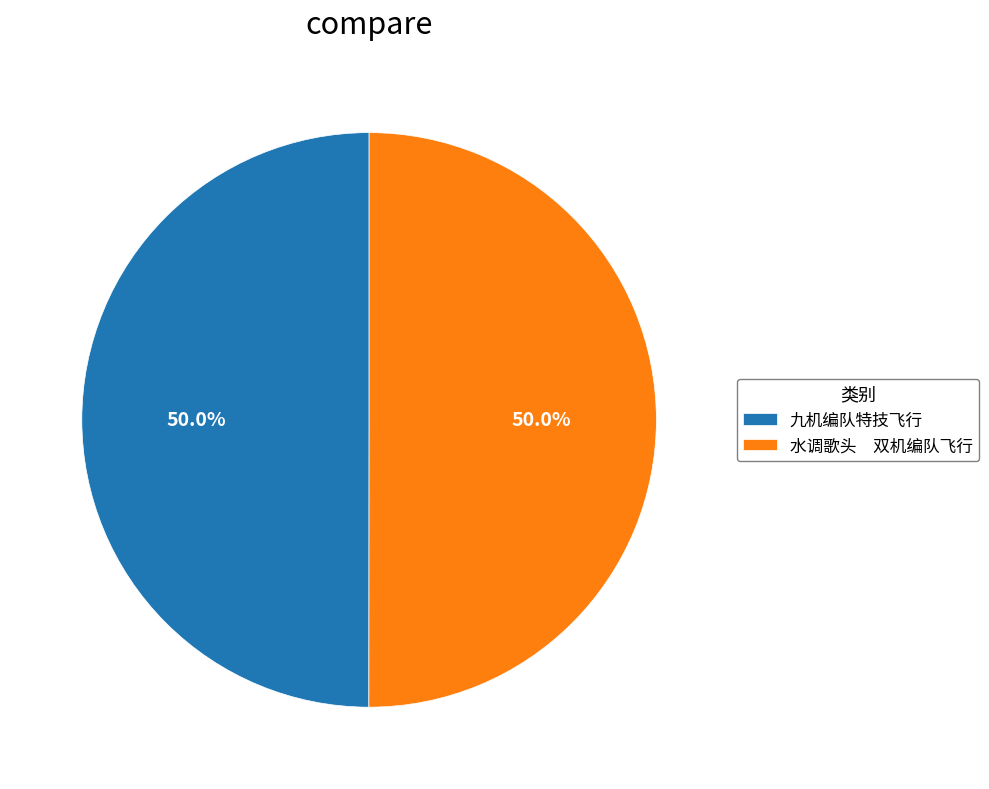

What portion of the pie excludes 水调歌头 双机编队飞行?

50.0%